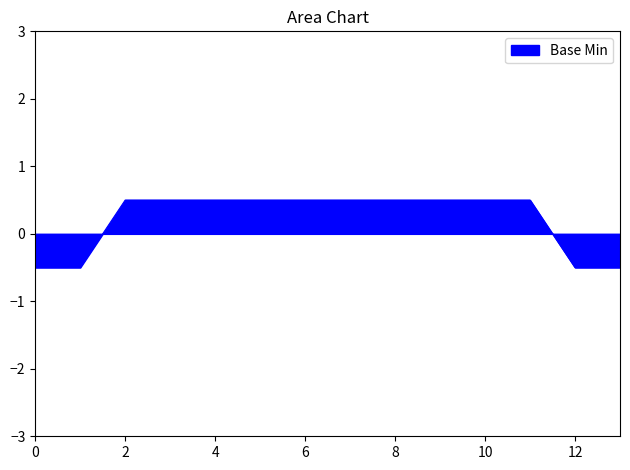

How many values are below 0?

4